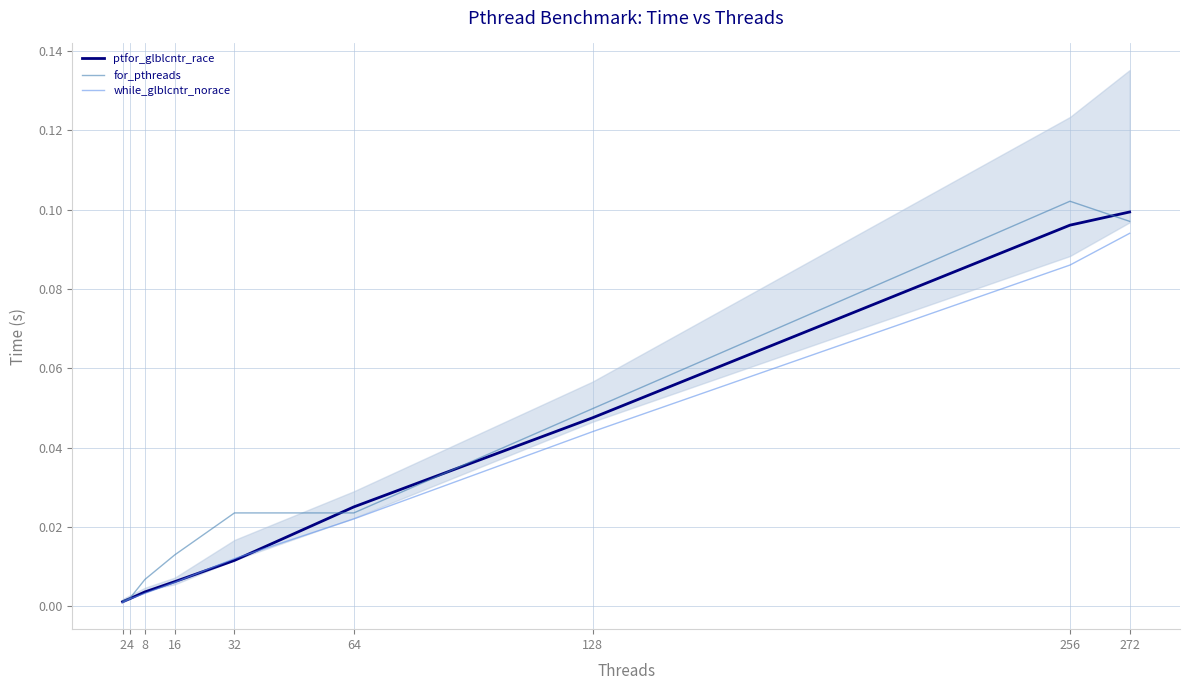

At which label does ptfor_glblcntr_race reach its peak?

272